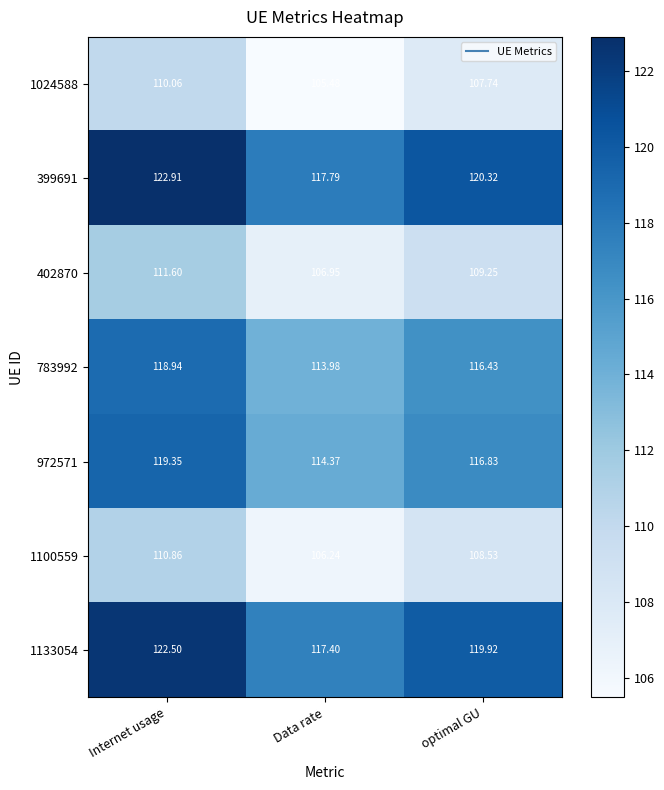

Which series has the largest range (max minus min)?

399691